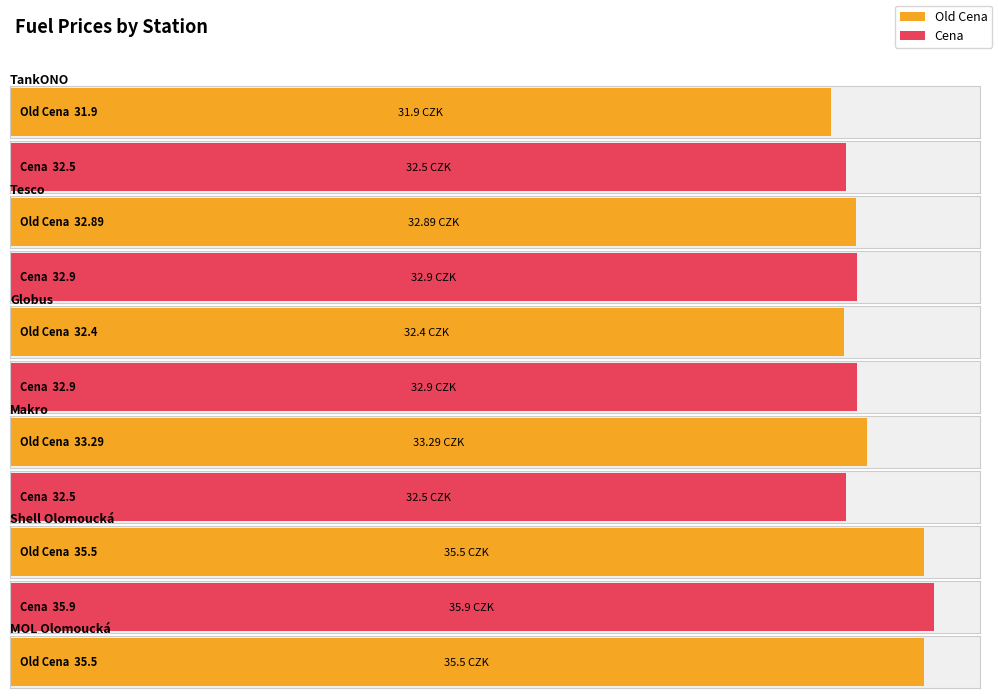

What is the minimum value shown in the chart?

31.9